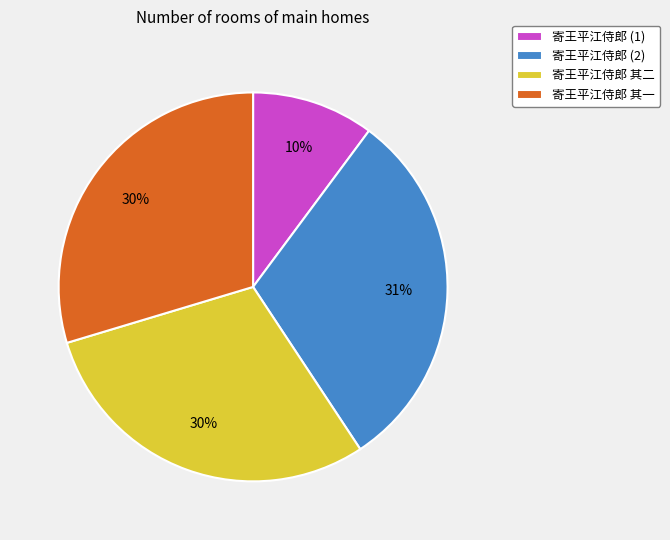

Which slice is the smallest?

寄王平江侍郎 (1)